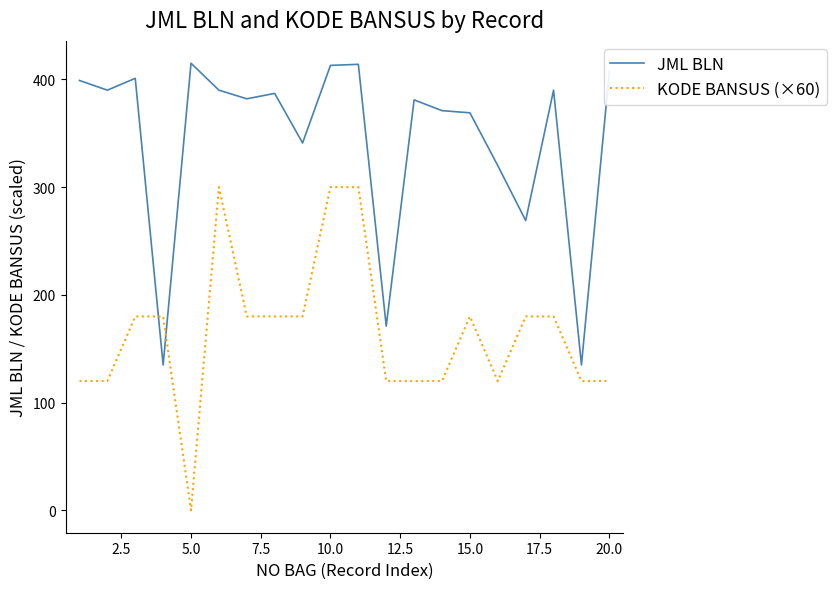

After their last crossing, which series has the higher values: JML BLN or KODE BANSUS (×60)?

JML BLN